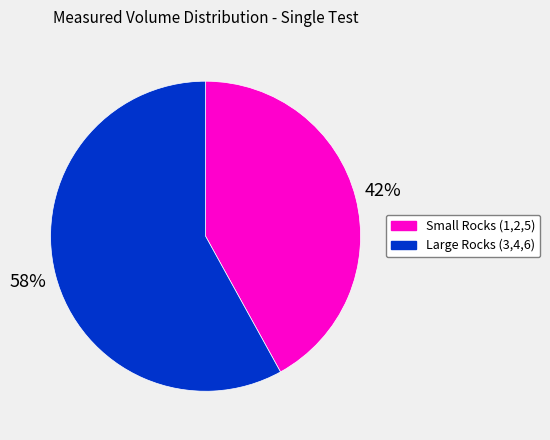

To the nearest percent, what is the difference between the largest and smallest slice percentages?

16%